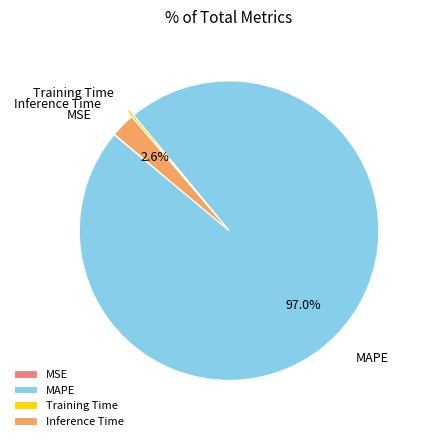

Is there any slice that represents more than half of the pie?

Yes